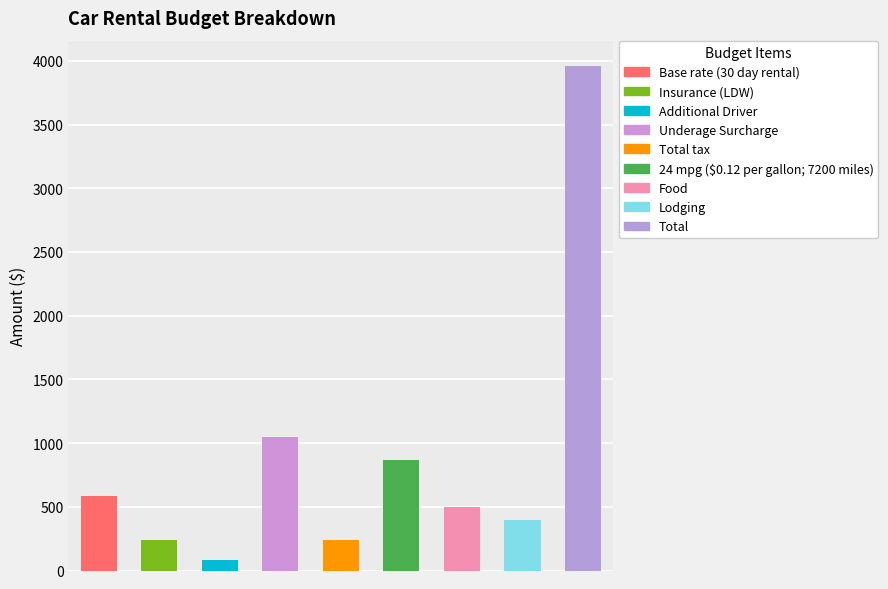

What is the change in value from 6 to 7?

-100.0